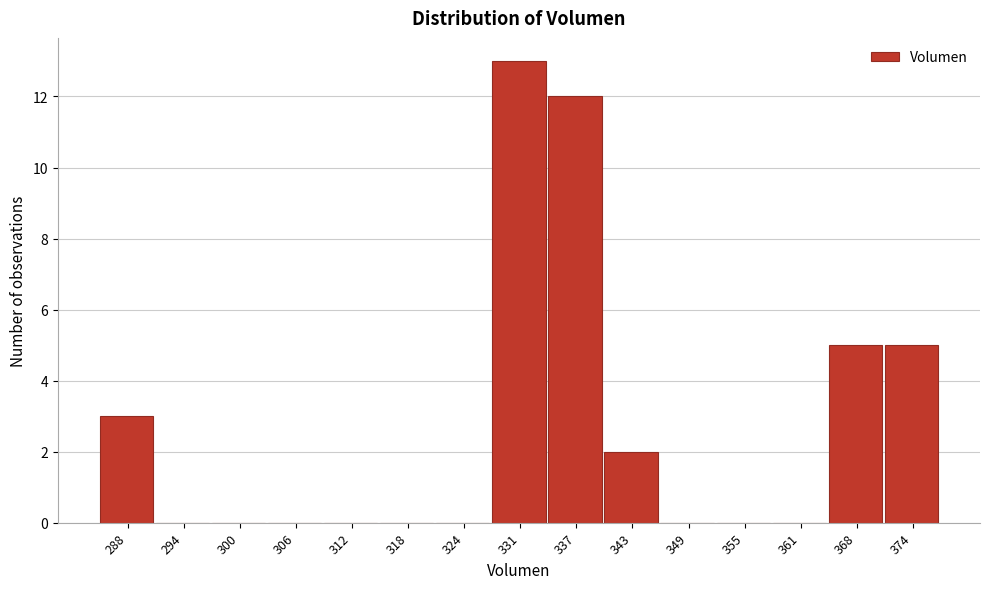

Reading right to left, what are all the values shown in this chart?

374=5	368=5	361=0	355=0	349=0	343=2	337=12	331=13	324=0	318=0	312=0	306=0	300=0	294=0	288=3